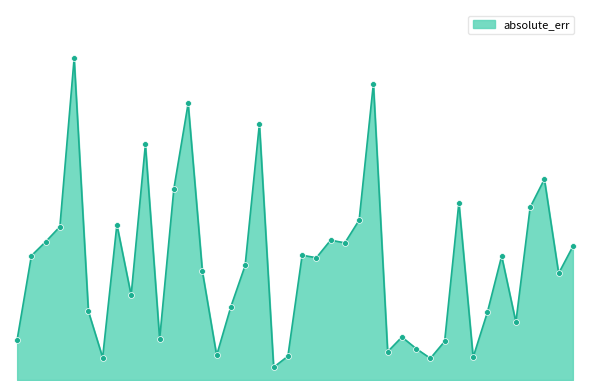

Is this an area chart (filled region under the line)?

Yes